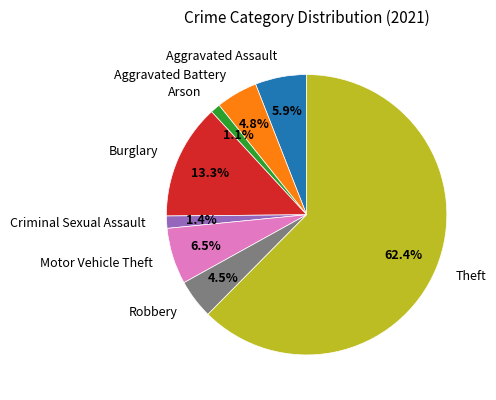

Is Theft the majority of the pie?

Yes